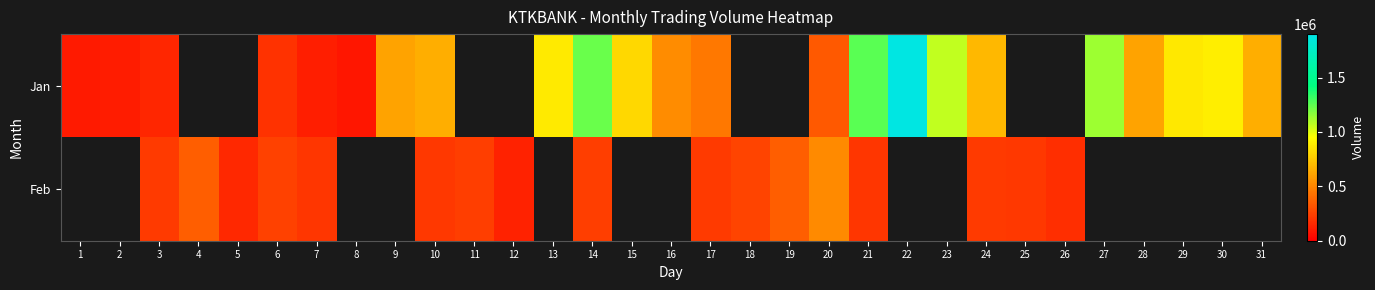

Where is Jan nearest to the value 985060?

23